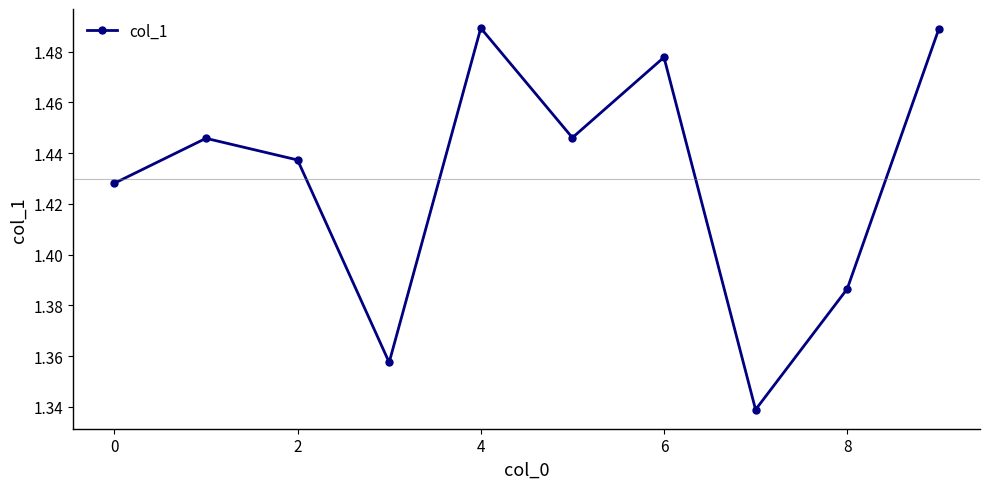

Count the values in the range 1 to 2.

10